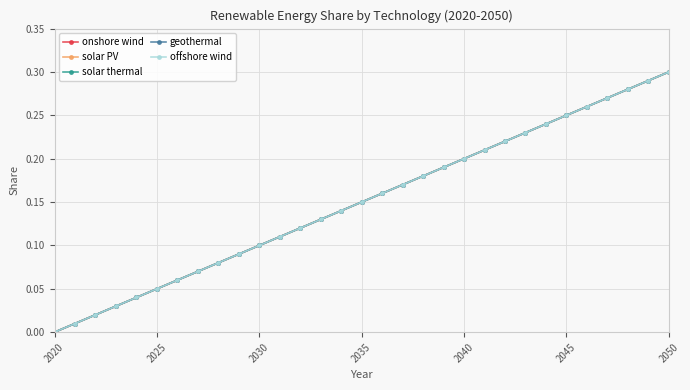

Does the chart have visible grid lines?

Yes